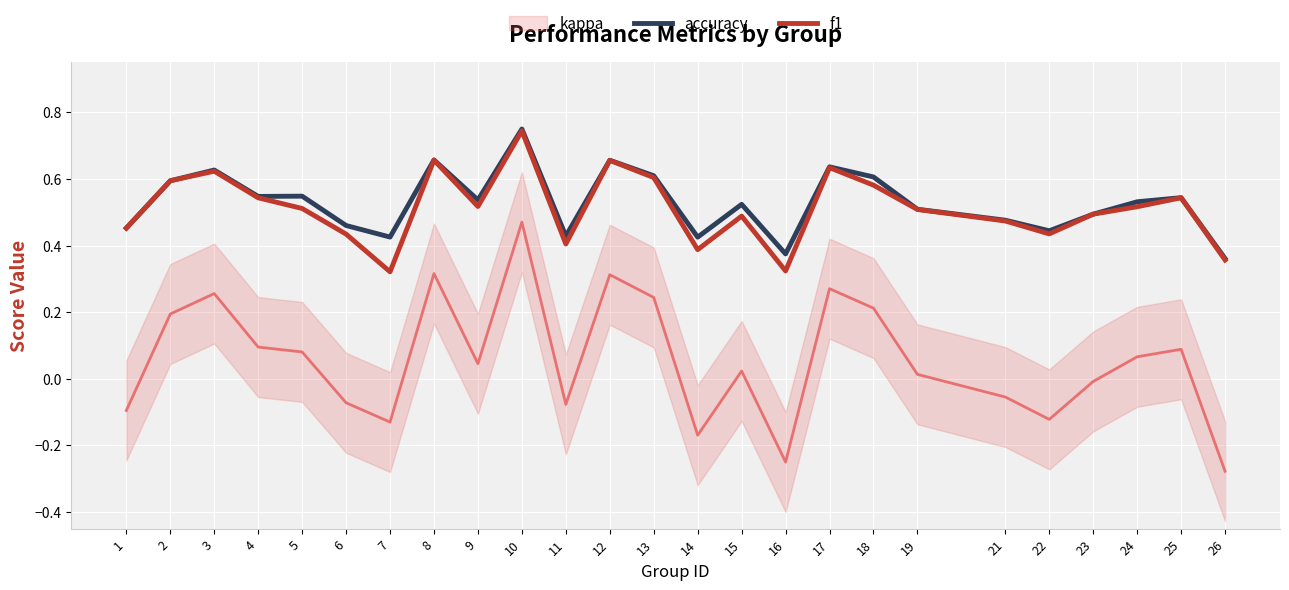

Is it true that accuracy equals 0.4 at 8?

False